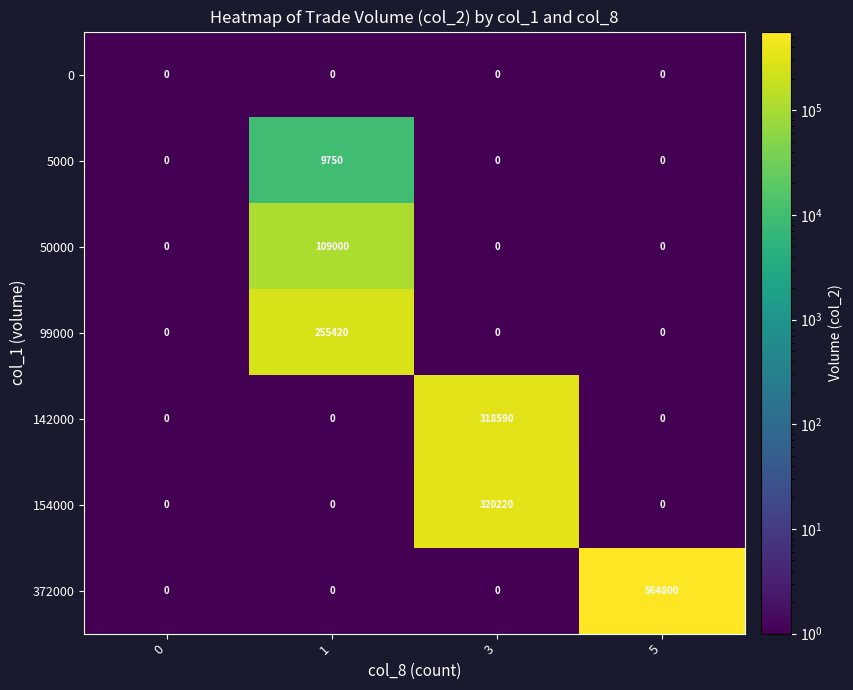

Count the number of categories in the chart.

4